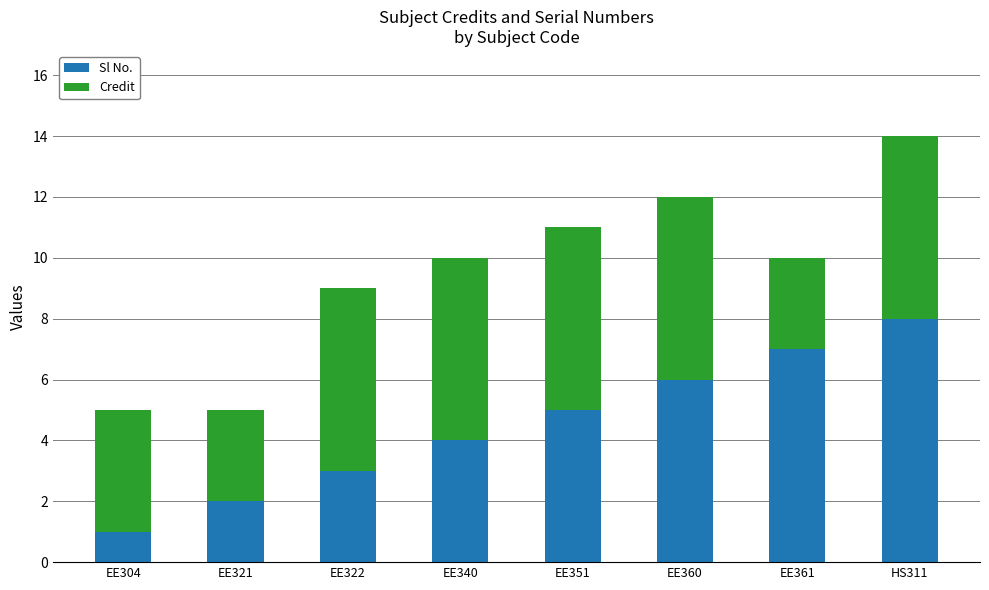

True or false: Sl No. has a value of 1 at EE304.

True